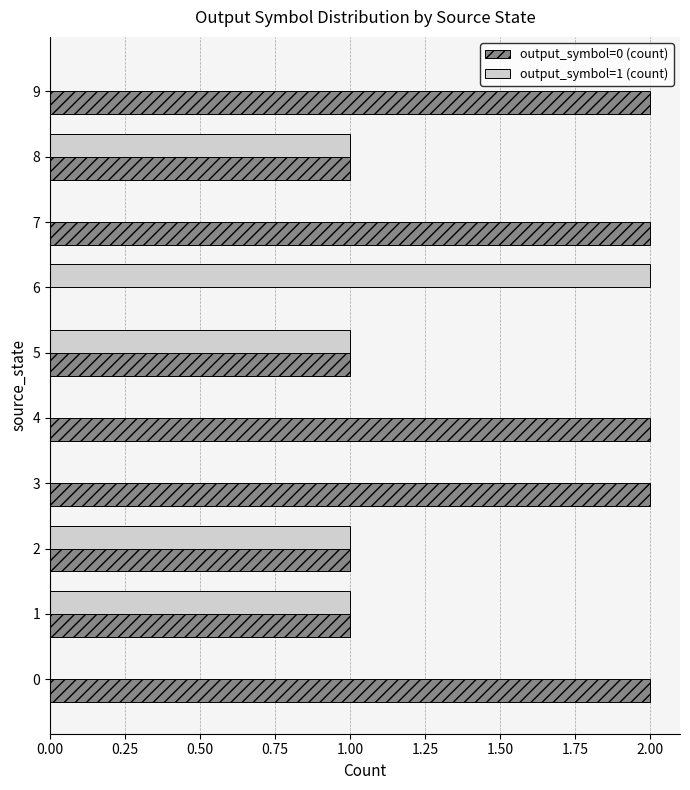

Is the value of output_symbol=1 (count) at 3 greater than the value of output_symbol=0 (count) at 9?

No